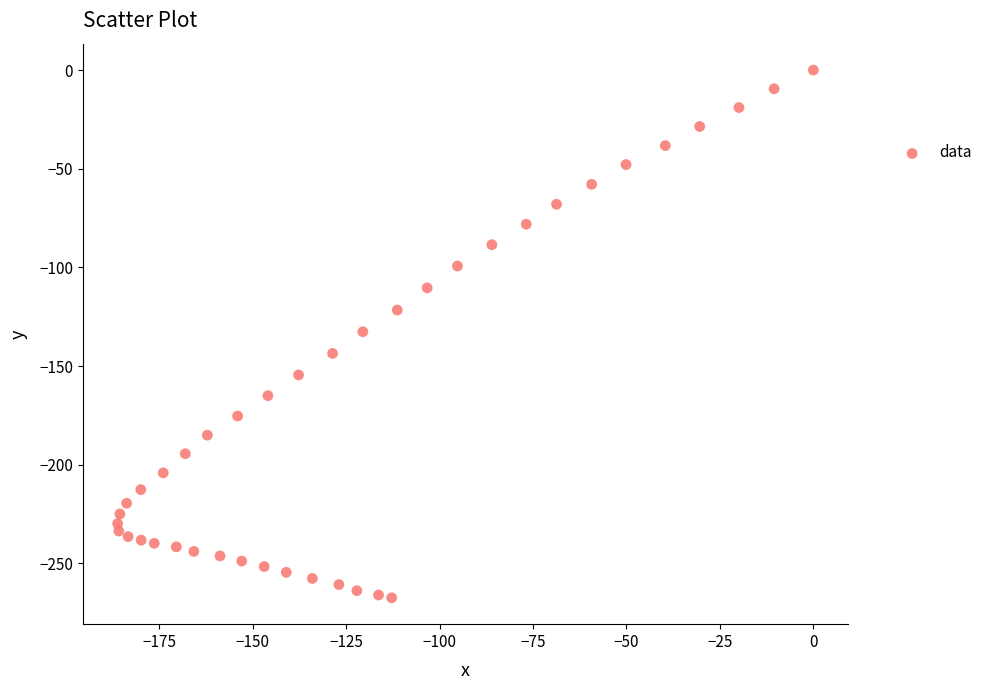

What is the range of Y values (max minus min)?

267.4